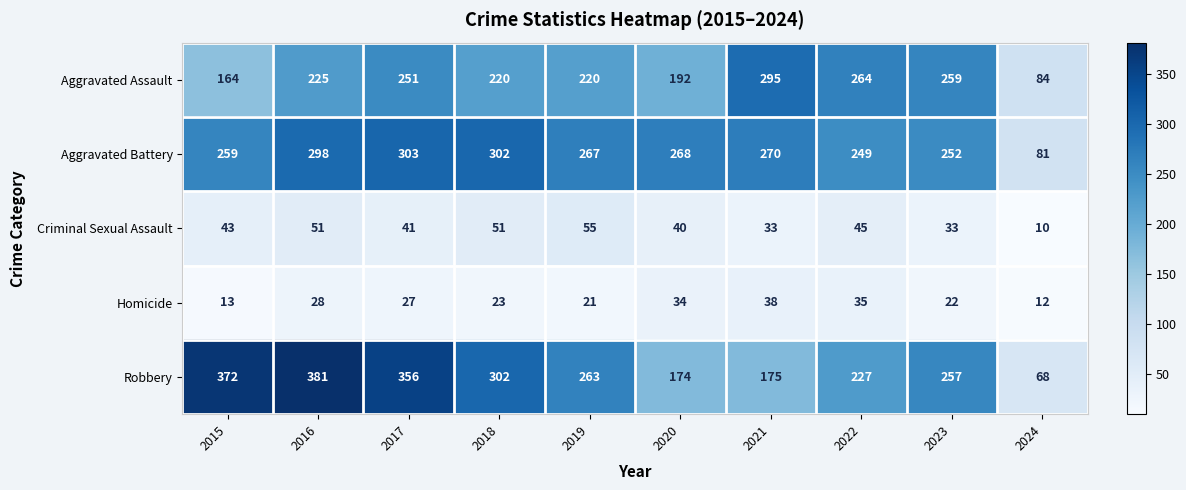

At which category is the sum across all series the highest?

2016